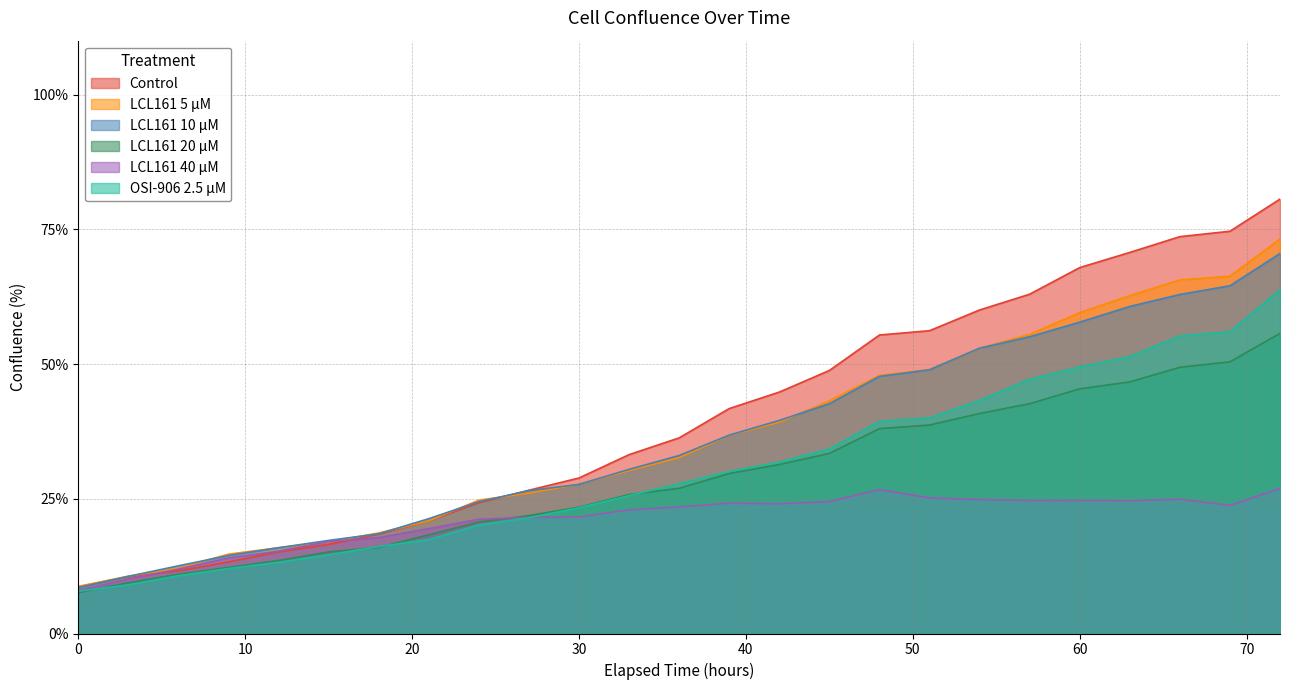

Reading left to right, list all the values displayed in this chart.

Control: 0=8.7	3=10.5	6=11.6	9=13.3	12=15.1	15=16.5	18=18.4	21=20.9	24=24.3	27=26.6	30=28.9	33=33.2	36=36.3	39=41.7	42=44.8	45=48.8	48=55.4	51=56.2	54=60.0	57=63.0	60=67.9	63=70.7	66=73.6	69=74.6	72=80.6
LCL161 5 µM: 0=8.7	3=10.6	6=12.1	9=14.7	12=15.9	15=17.0	18=18.7	21=20.9	24=24.7	27=26.1	30=27.7	33=30.2	36=32.6	39=36.8	42=39.2	45=43.2	48=47.9	51=49.0	54=52.9	57=55.5	60=59.5	63=62.7	66=65.6	69=66.3	72=73.2
LCL161 10 µM: 0=8.5	3=10.6	6=12.6	9=14.5	12=15.9	15=17.3	18=18.5	21=21.3	24=24.5	27=26.5	30=27.7	33=30.5	36=33.0	39=36.8	42=39.5	45=42.6	48=47.7	51=48.9	54=52.9	57=55.1	60=57.8	63=60.7	66=62.9	69=64.5	72=70.5
LCL161 20 µM: 0=7.6	3=9.4	6=11.0	9=12.3	12=13.5	15=15.1	18=16.0	21=18.3	24=20.7	27=21.9	30=23.4	33=25.8	36=26.9	39=29.7	42=31.4	45=33.4	48=38.0	51=38.7	54=40.8	57=42.6	60=45.4	63=46.7	66=49.4	69=50.4	72=55.7
LCL161 40 µM: 0=8.0	3=10.1	6=11.9	9=14.0	12=15.3	15=17.1	18=17.8	21=19.5	24=21.2	27=21.5	30=21.6	33=22.9	36=23.5	39=24.2	42=24.1	45=24.5	48=26.7	51=25.2	54=24.8	57=24.7	60=24.7	63=24.6	66=24.9	69=23.8	72=26.9
OSI-906 2.5 µM: 0=7.8	3=9.0	6=10.7	9=12.1	12=13.2	15=14.6	18=16.1	21=17.4	24=20.1	27=21.5	30=23.3	33=25.6	36=27.8	39=30.1	42=31.8	45=34.2	48=39.4	51=40.0	54=43.3	57=47.2	60=49.5	63=51.4	66=55.2	69=56.0	72=63.8